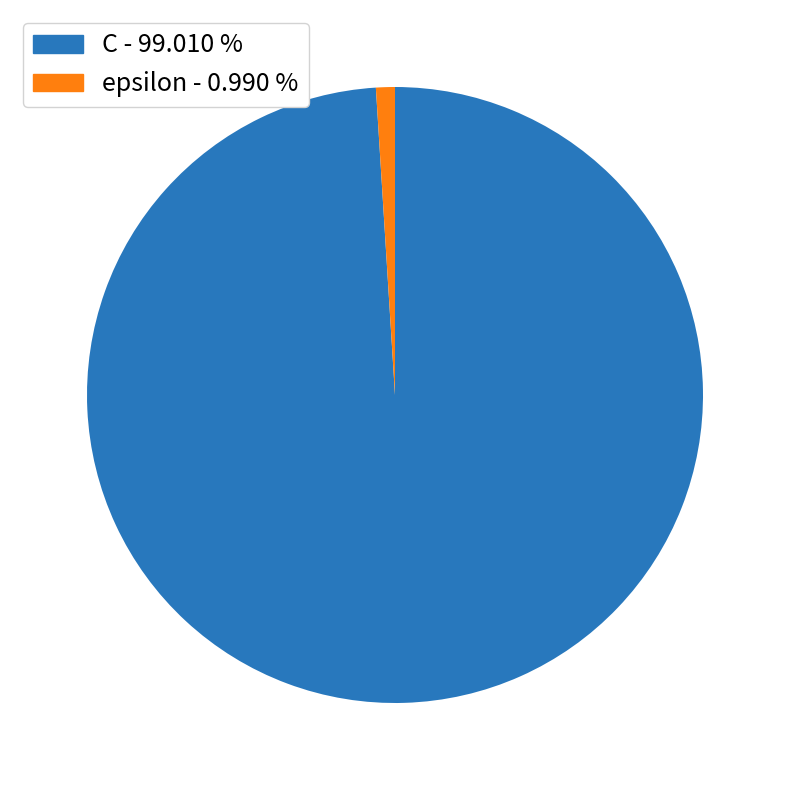

Which has a higher value, C or epsilon?

C